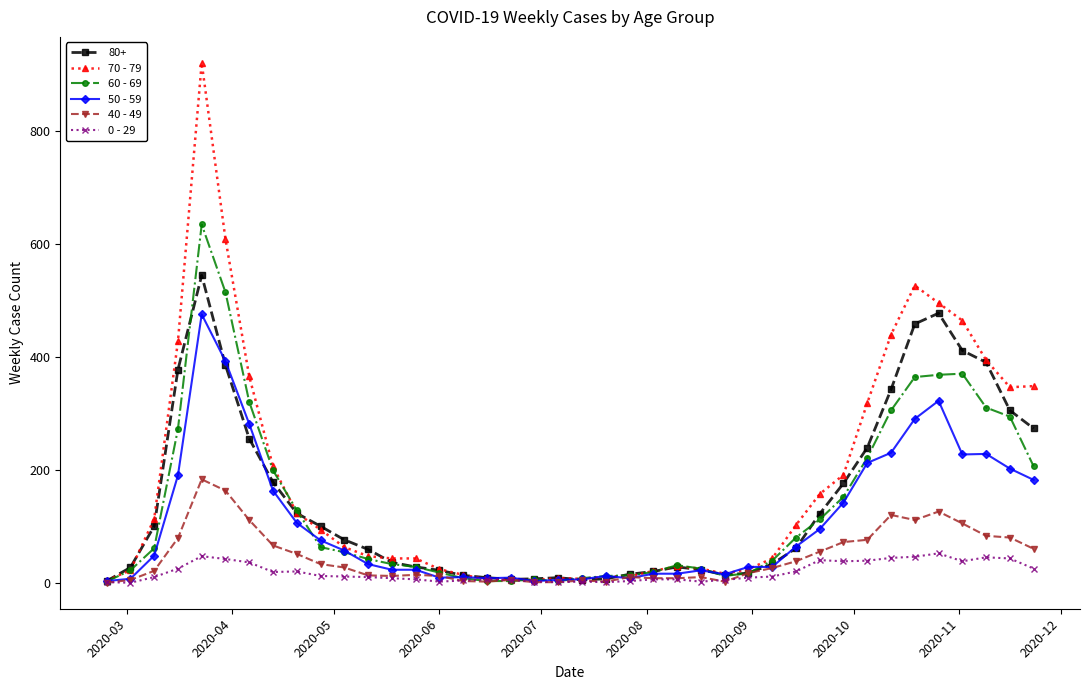

What are all the series names shown in the legend?

80+, 70 - 79, 60 - 69, 50 - 59, 40 - 49, 0 - 29